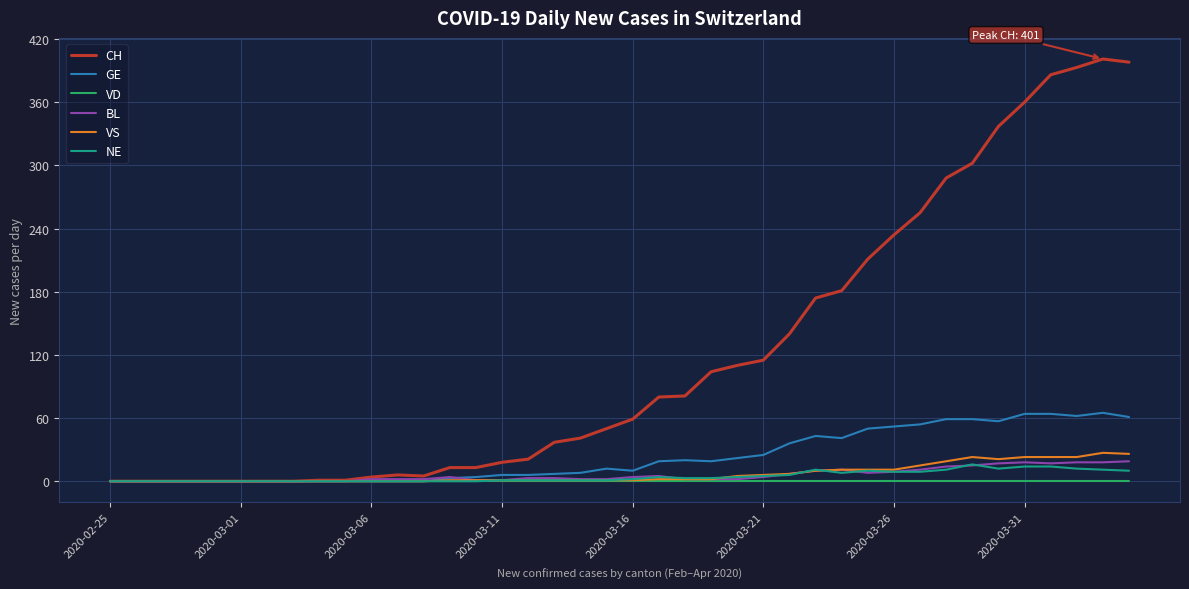

What is the maximum value shown in the chart?

401